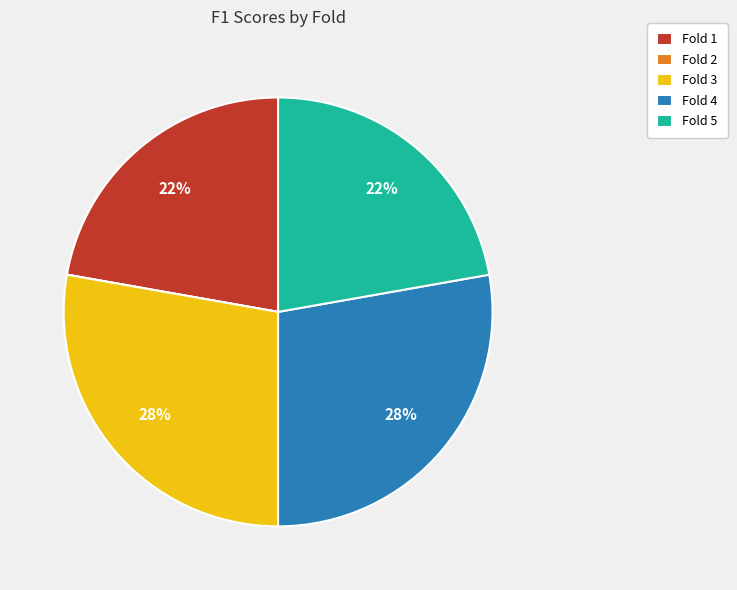

To the nearest percent, what is the difference between the largest and smallest slice percentages?

28%